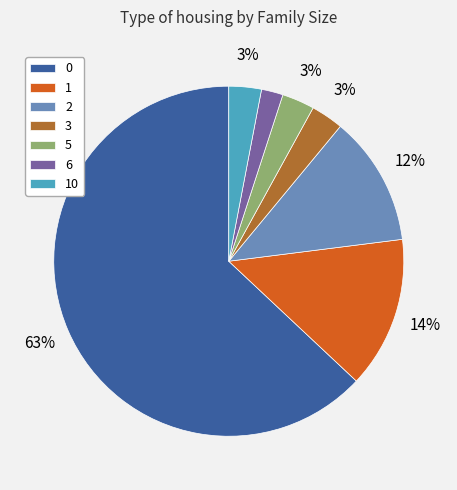

Count the number of slices in the pie.

7